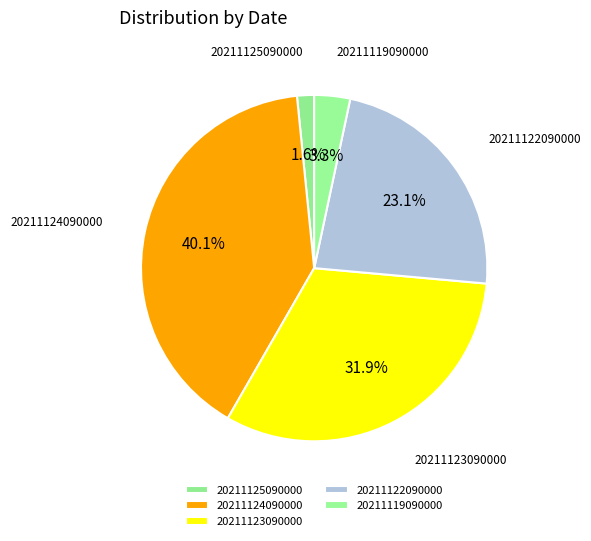

What is the total percentage of 20211119090000 and 20211123090000?

35.2%